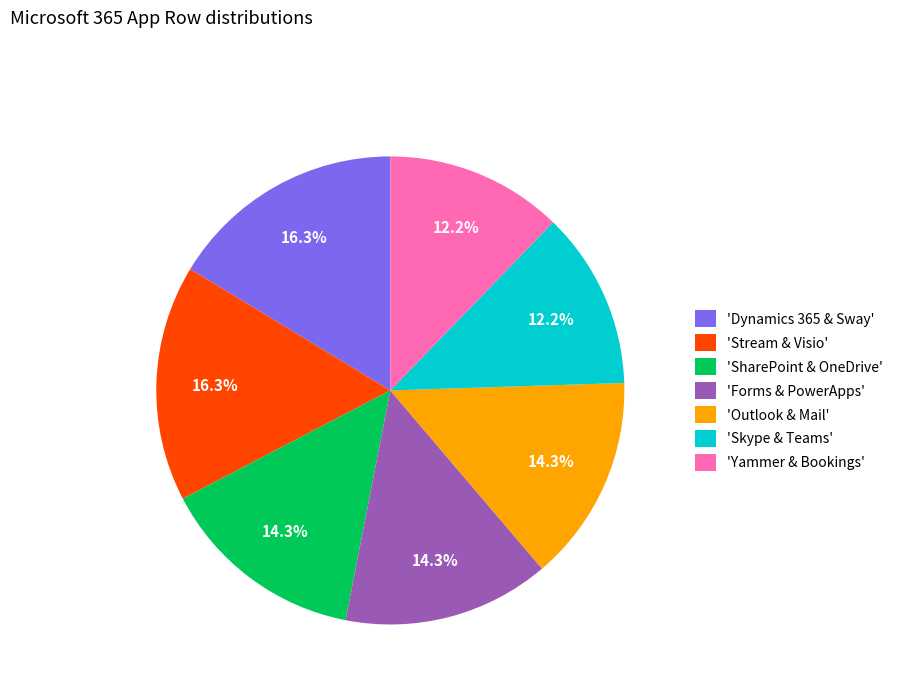

Do 'Forms & PowerApps' and 'Yammer & Bookings' together represent more than half of the pie?

No